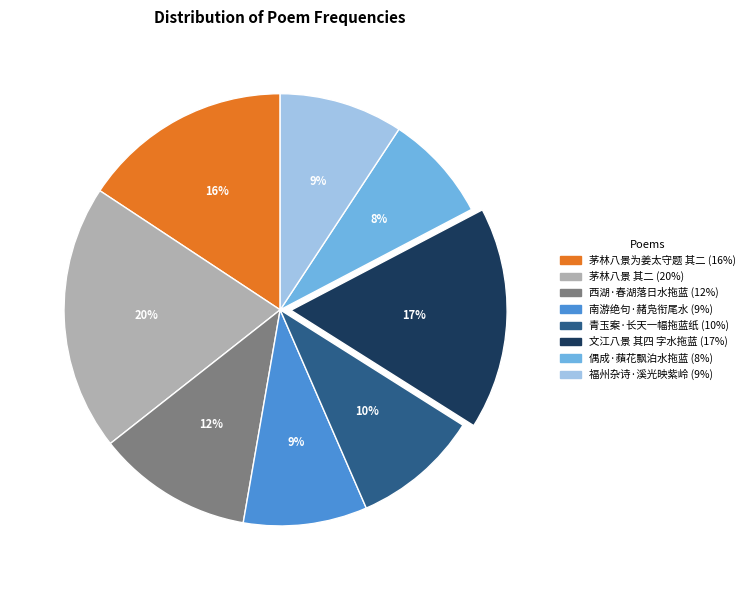

Is there a majority slice in this chart?

No